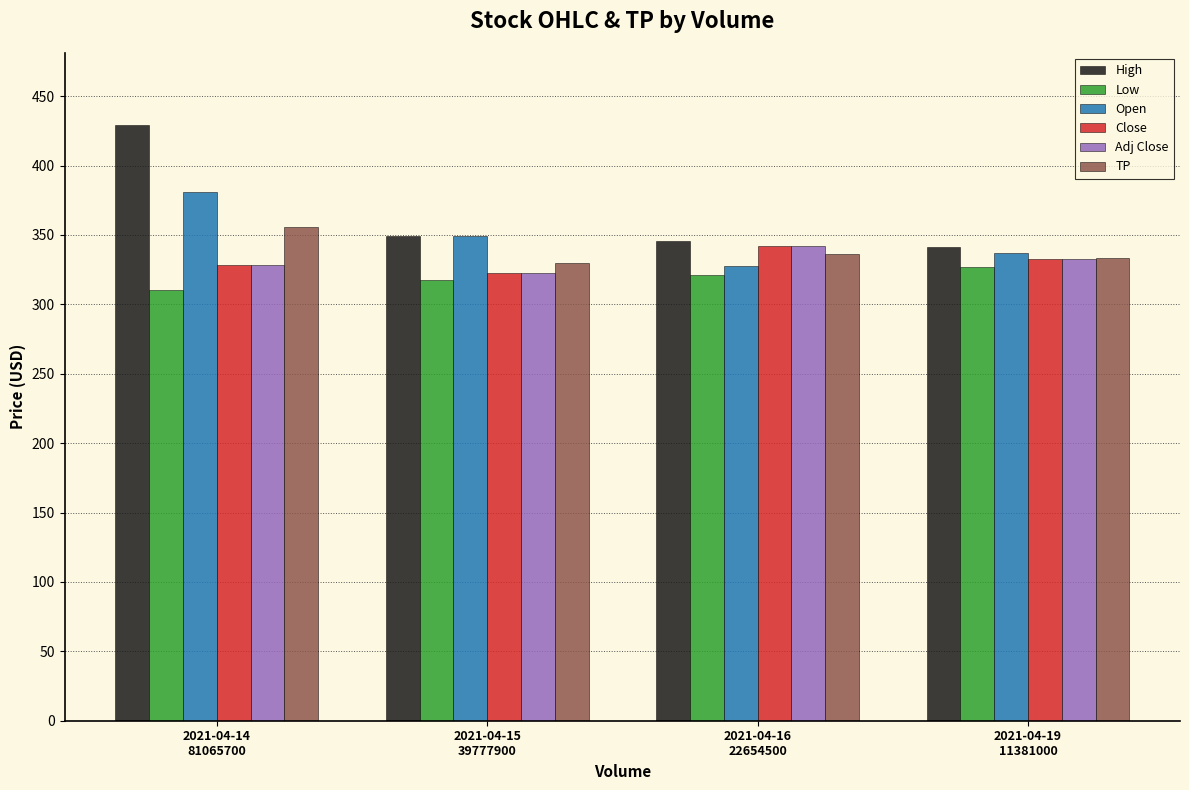

What is the average value of the Open series?

348.7